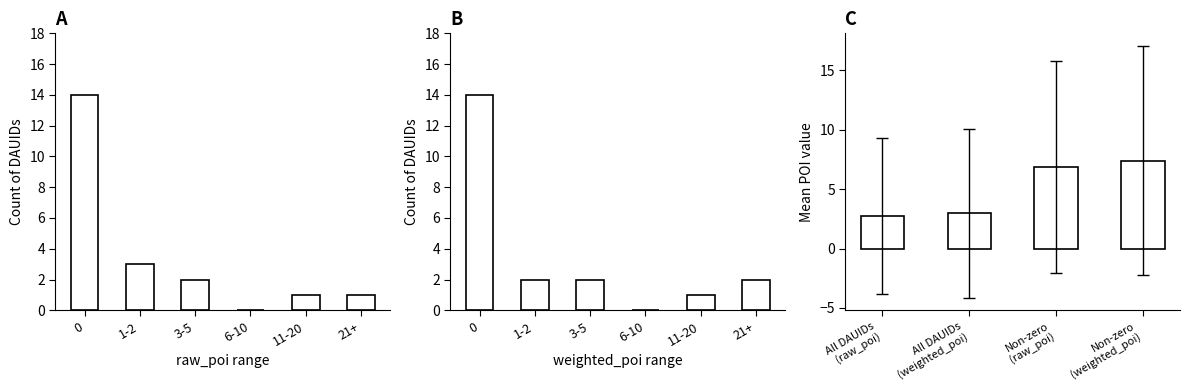

The value of weighted_poi at 10060089 is 4.1. True or false?

False